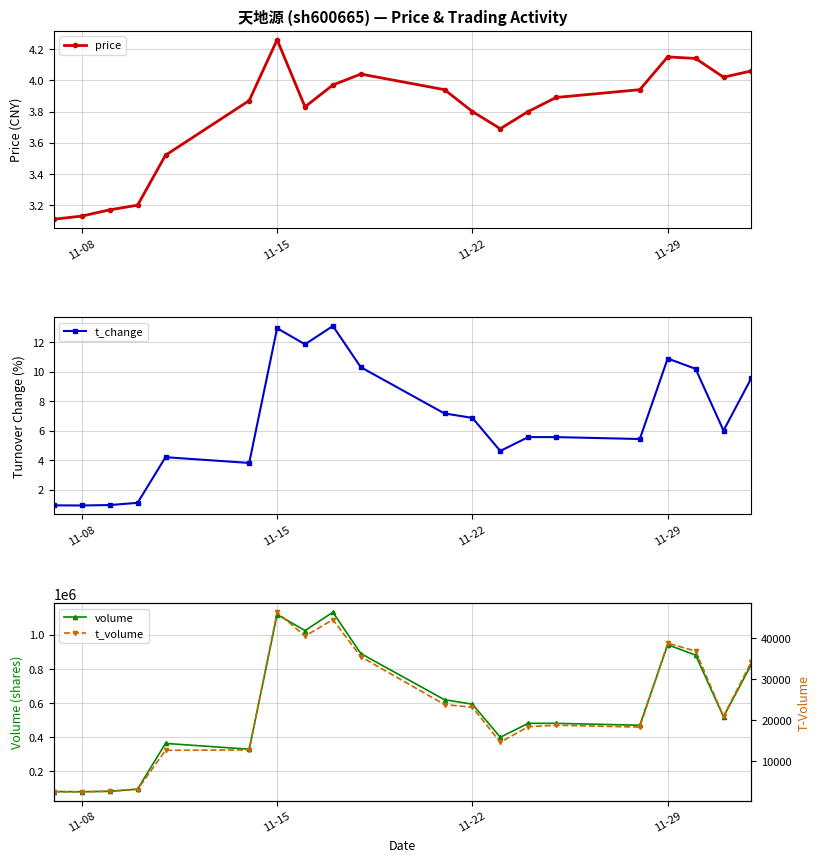

What is the maximum value for t_change?

13.1